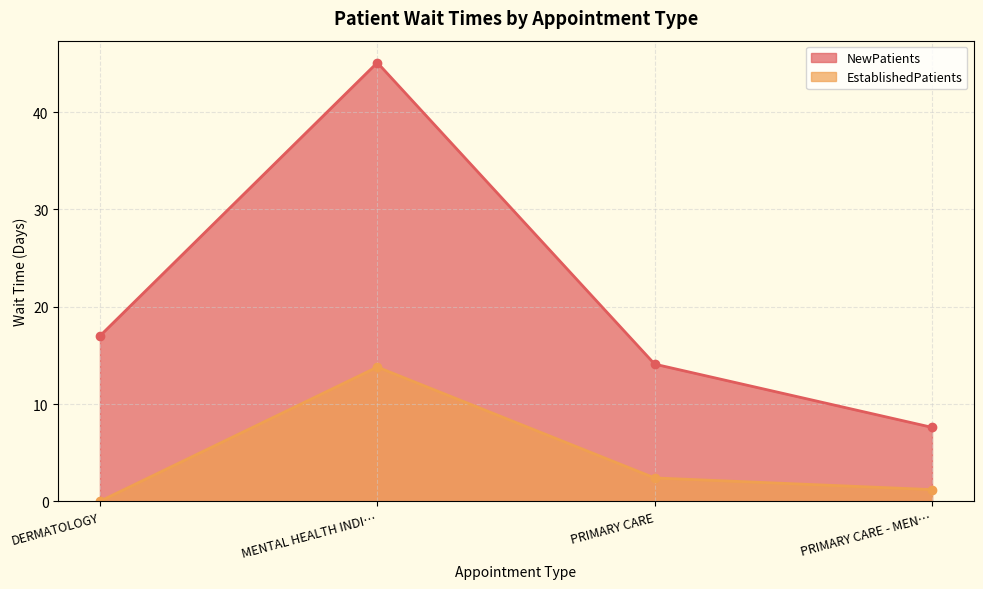

Which series has the widest spread of values?

NewPatients